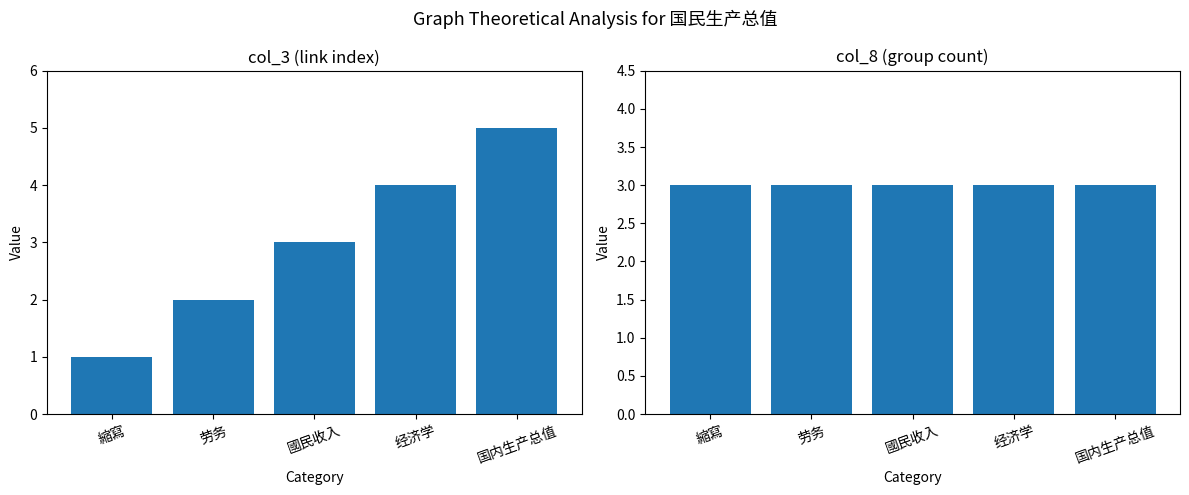

What is the sum of all col_8 (group count) values?

15